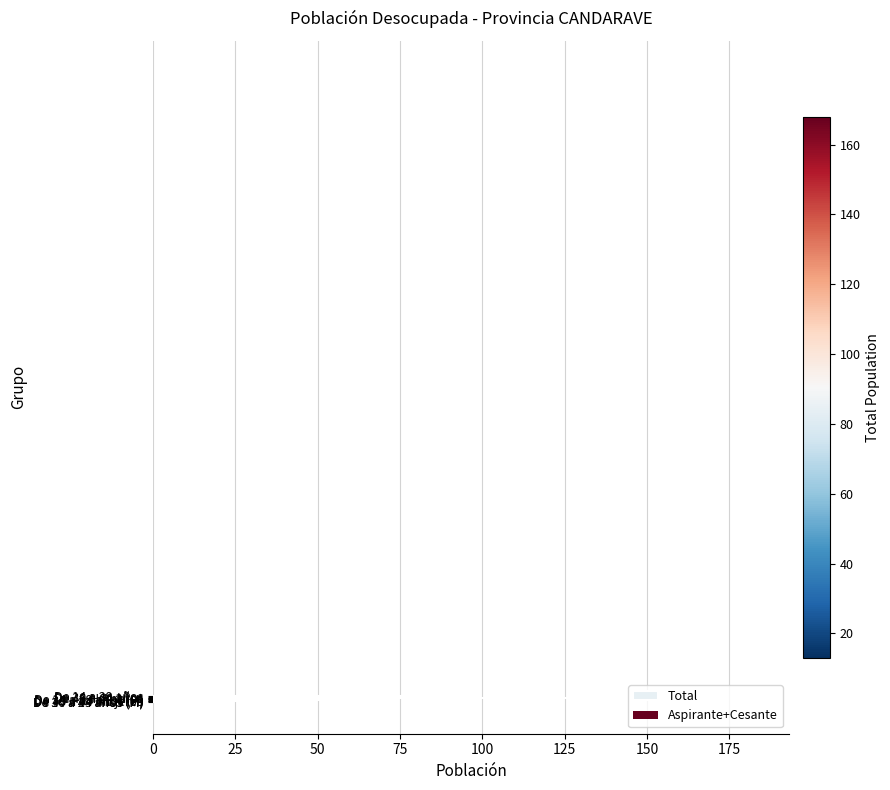

What is the value of the 9th bar from the top?

15